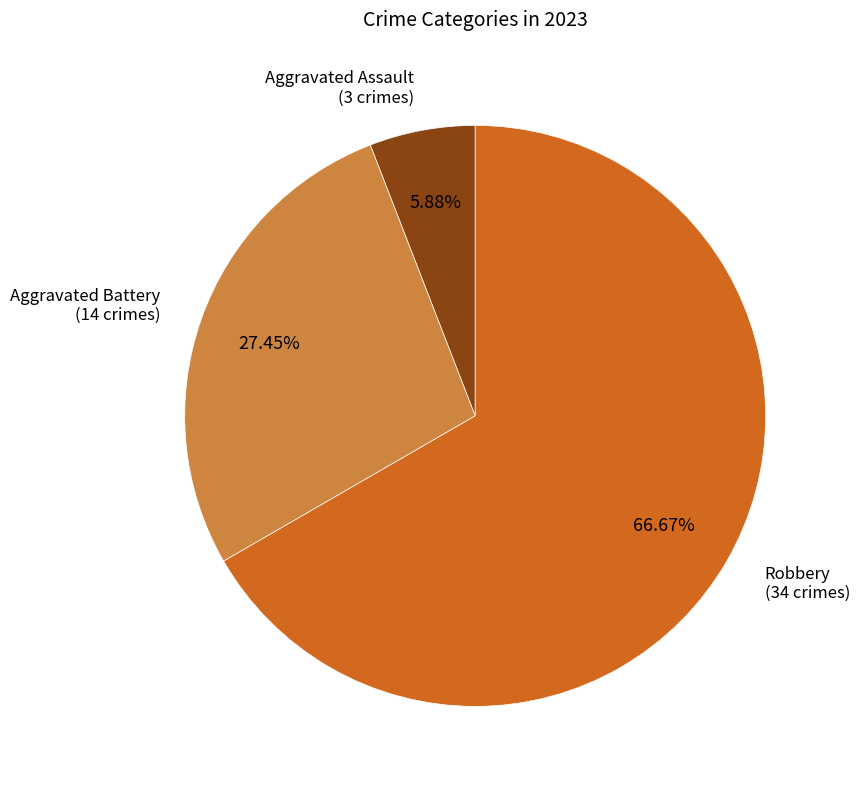

Rank the categories by value from highest to lowest.

Robbery, Aggravated Battery, Aggravated Assault